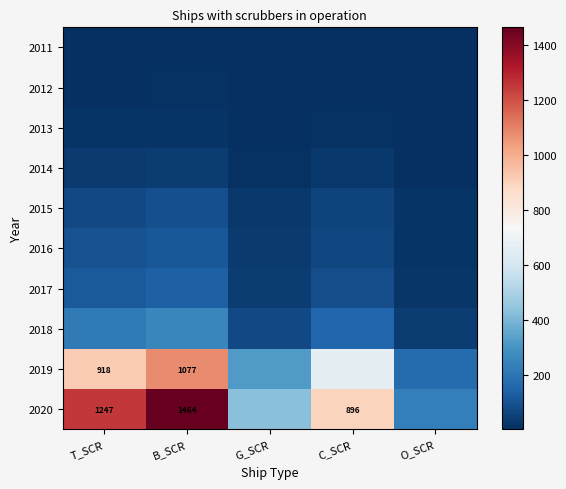

True or false: 2020 has a value of 896 at C_SCR.

True